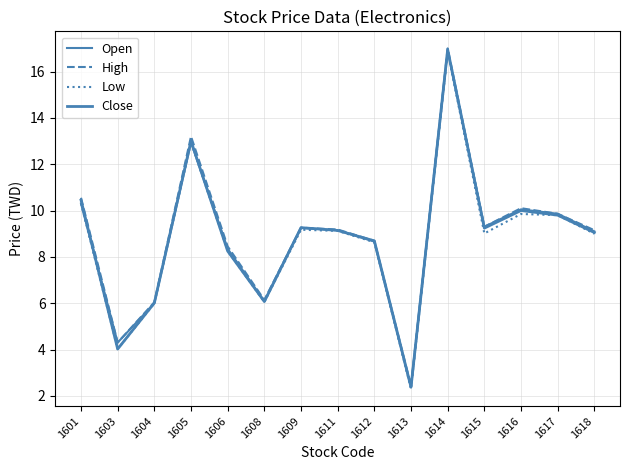

Does the chart display data point markers on the line(s)?

No